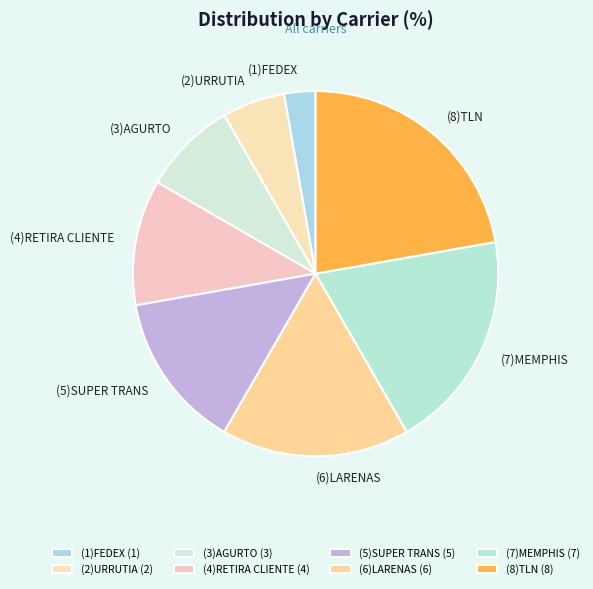

What is the ratio of the value at (5)SUPER TRANS to the value at (7)MEMPHIS?

0.7